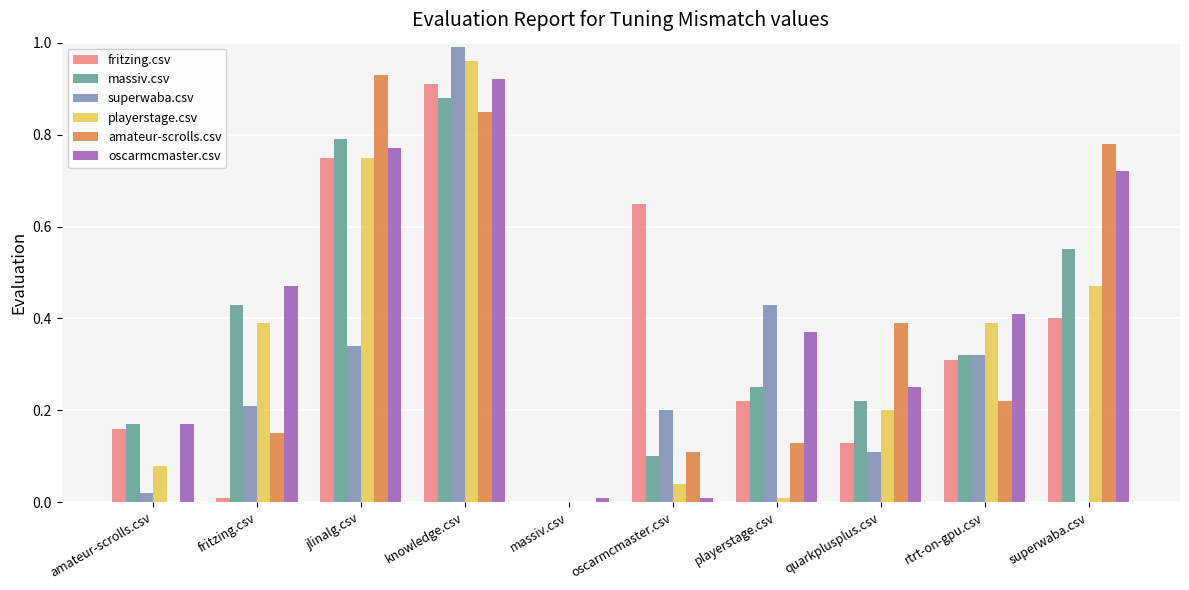

Which series has the largest total across all categories?

oscarmcmaster.csv